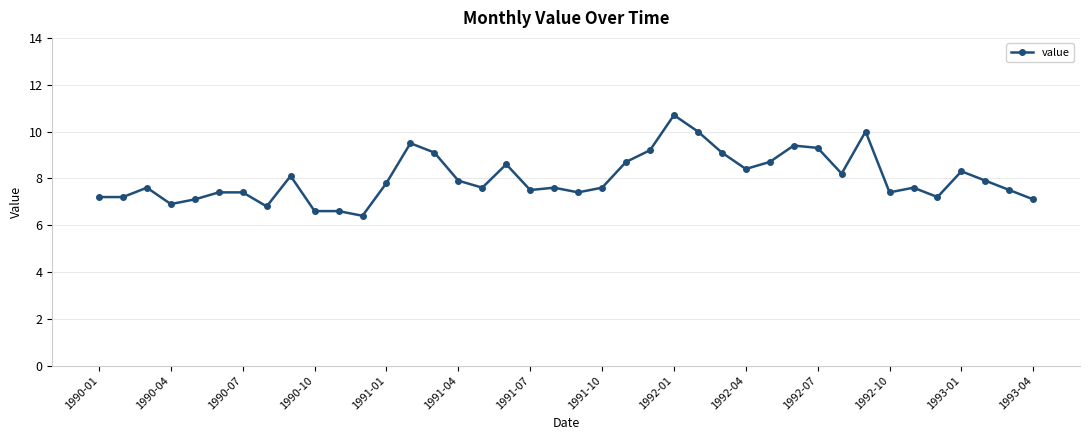

What is the value of the 25th point from the left?

10.7